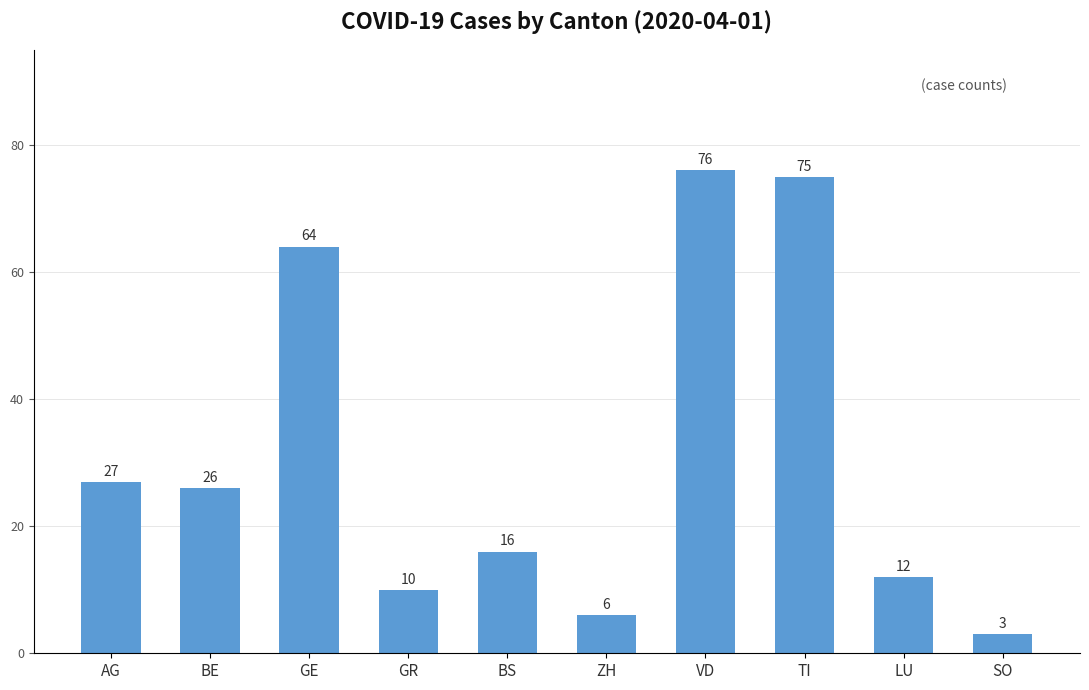

Count the number of data series in this chart.

1